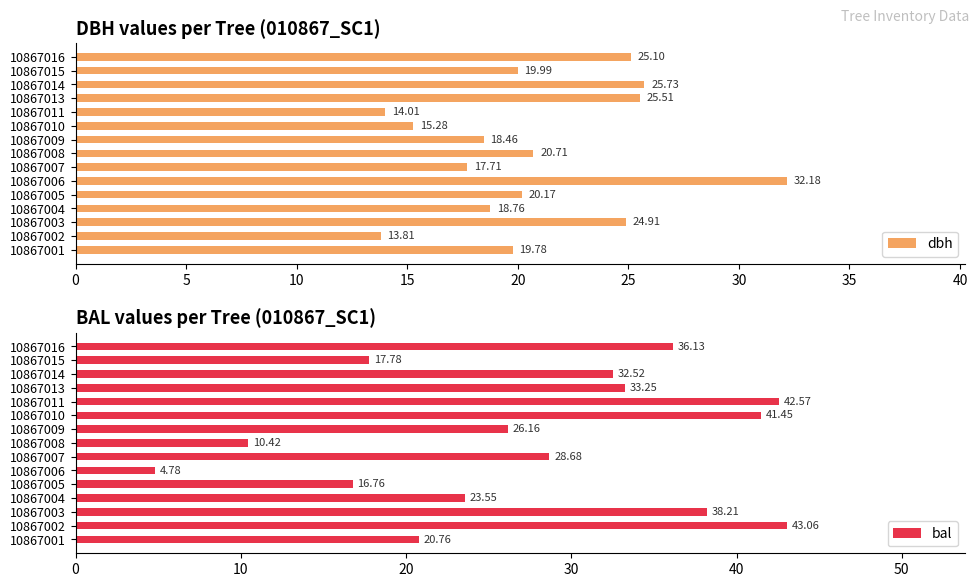

Count the number of categories in the chart.

15